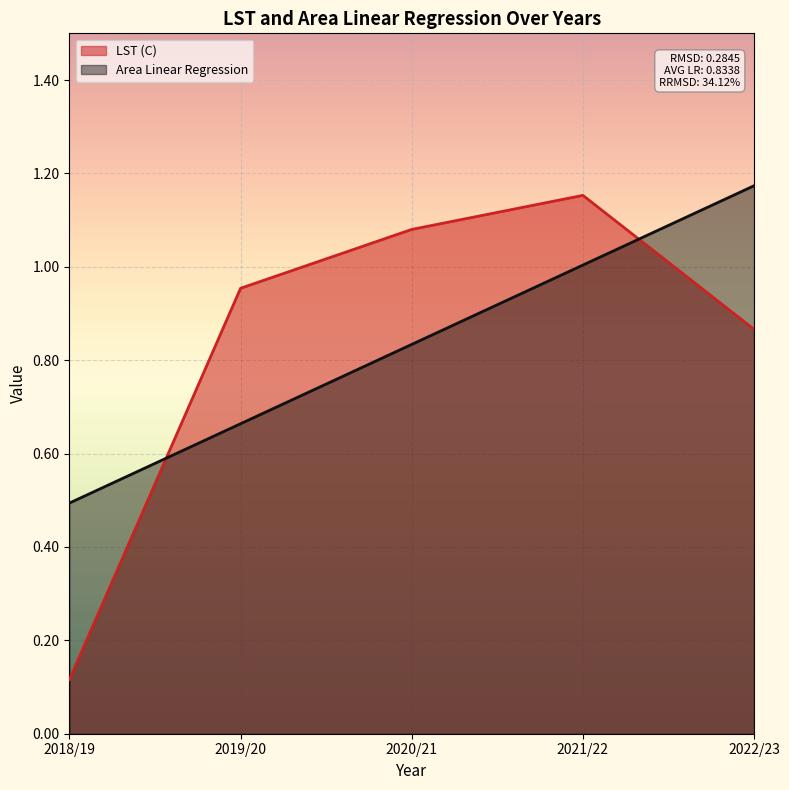

Count the number of data series in this chart.

2